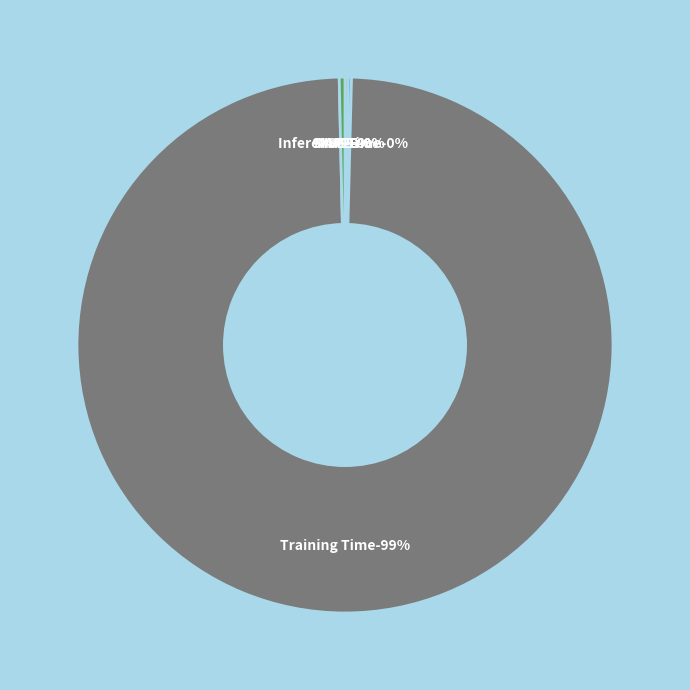

To the nearest percent, what portion does Training Time represent?

99%